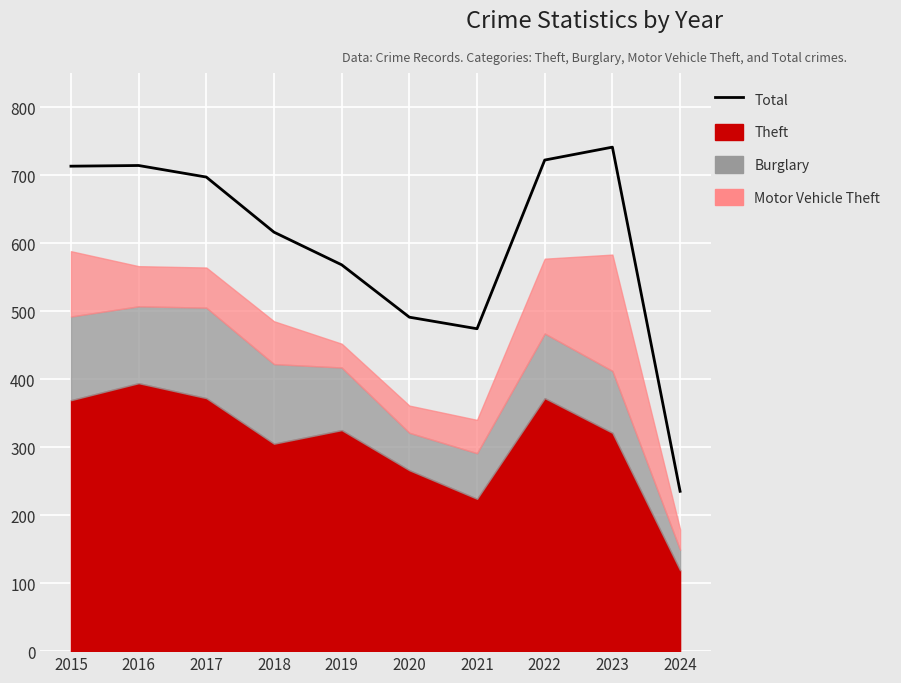

What value does the data have at 2023?

741